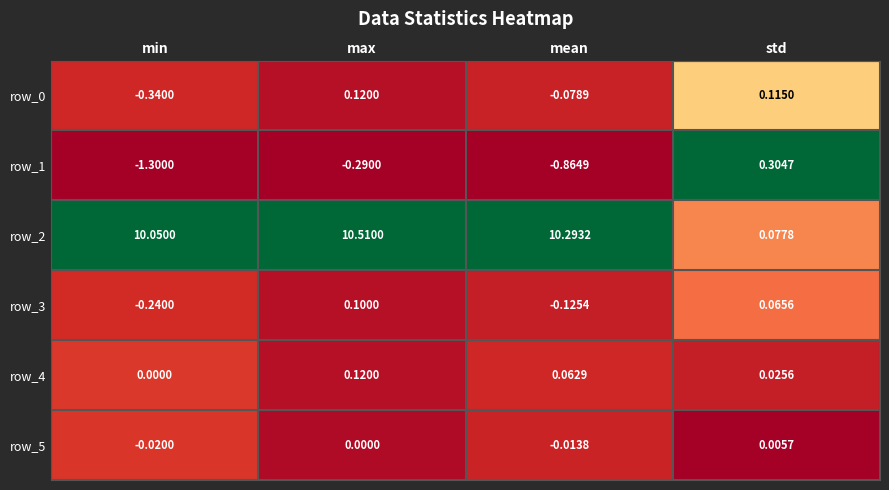

At which category does the chart reach its minimum across all series?

min